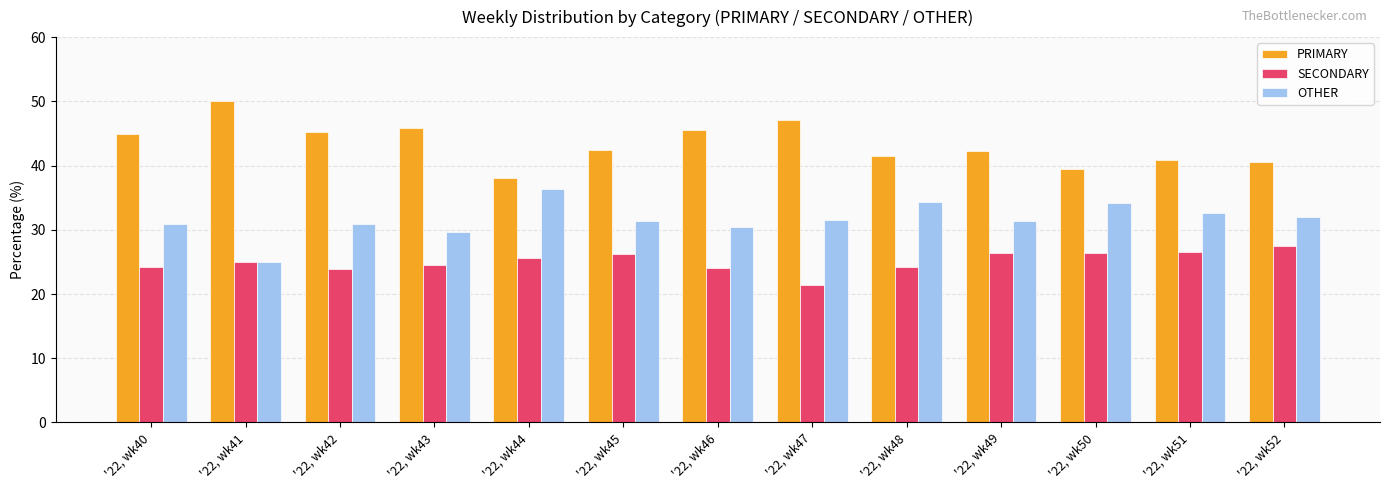

At how many categories does at least one series exceed 35?

13